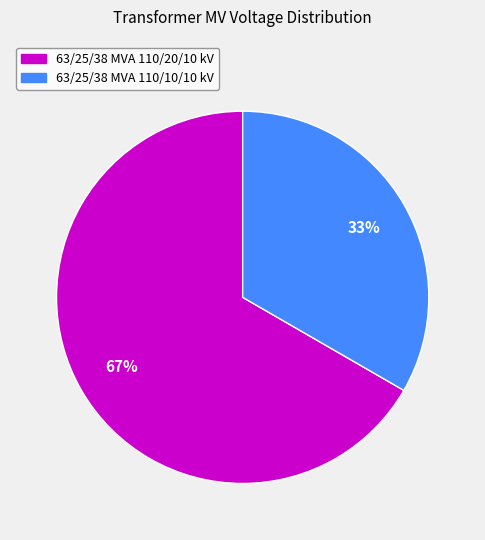

How many slices are in this pie chart?

2